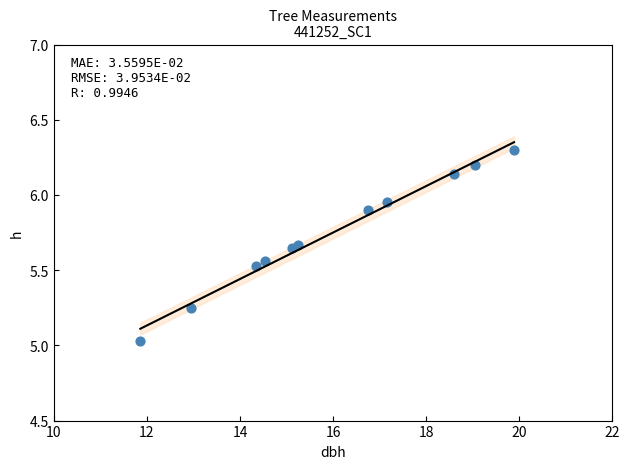

What is the range of X values (max minus min)?

8.0